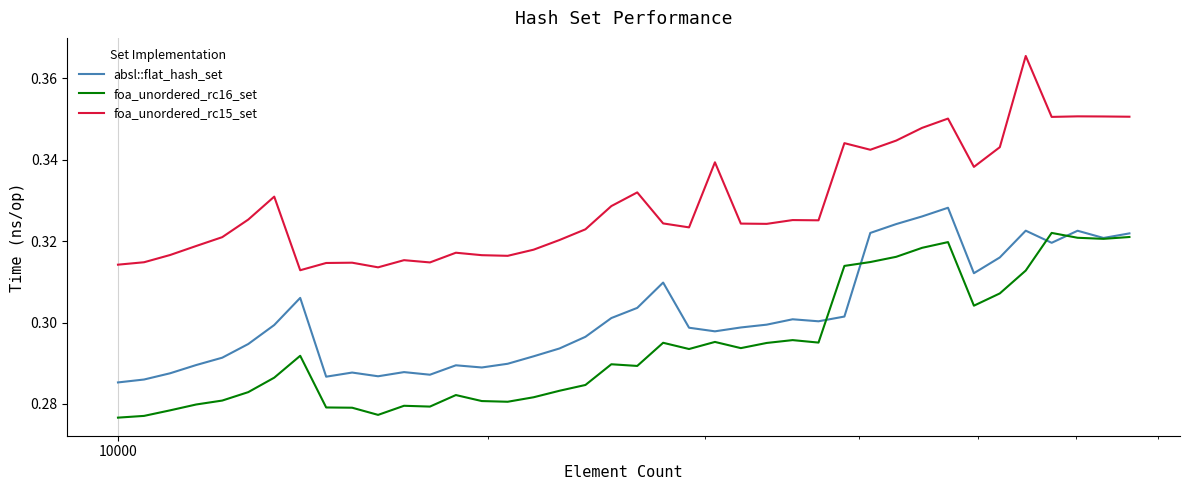

Which series has the widest spread of values?

foa_unordered_rc15_set